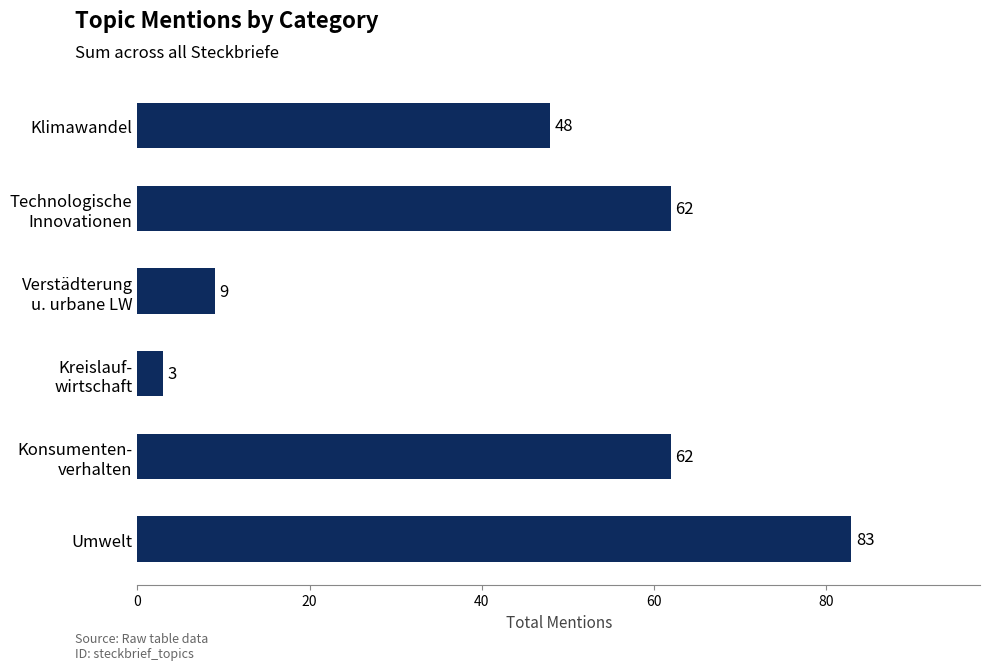

At which label is the value closest to 43?

Klimawandel